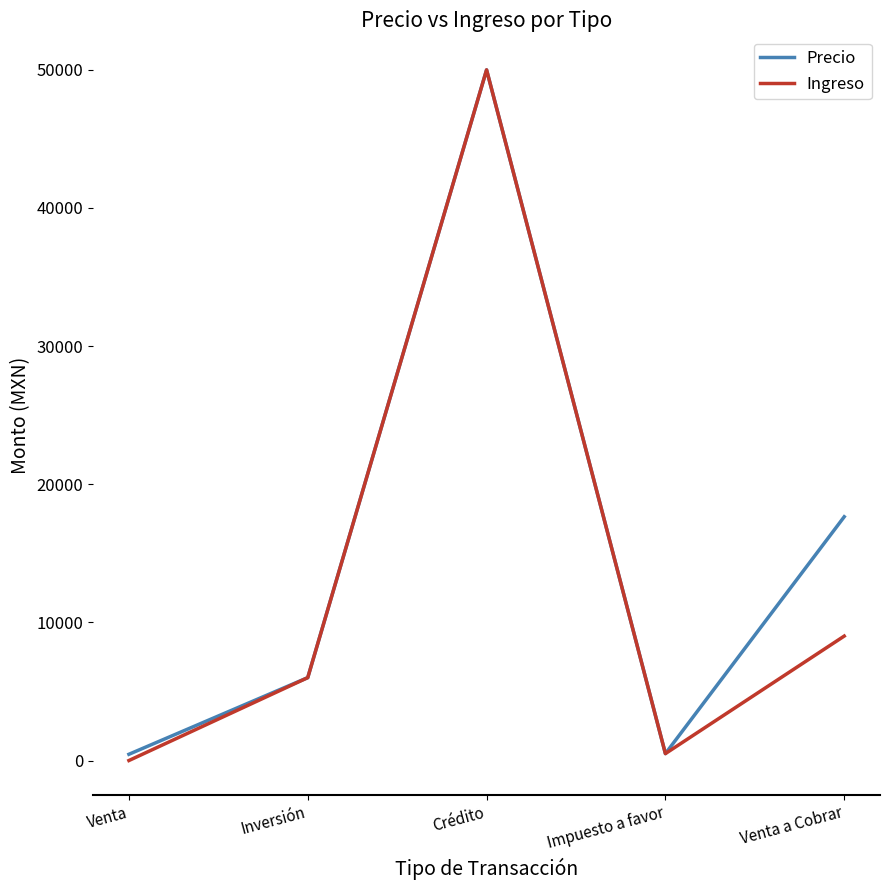

In Precio, how many points are higher than both neighbors (excluding endpoints)?

1